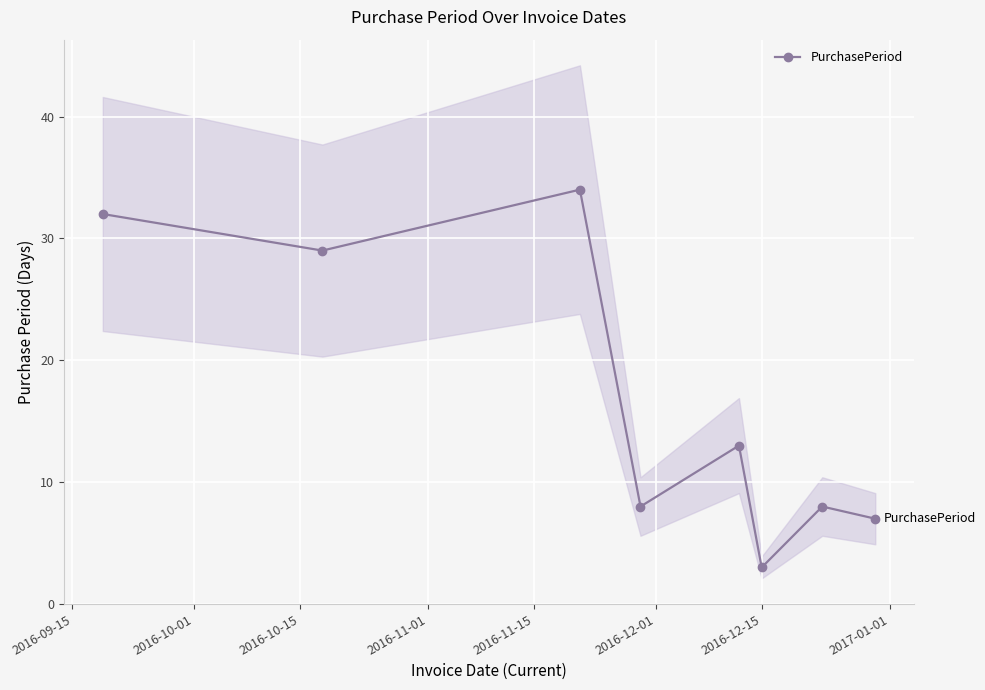

What is the value of the PurchasePeriod point at the 5th from the left?

13